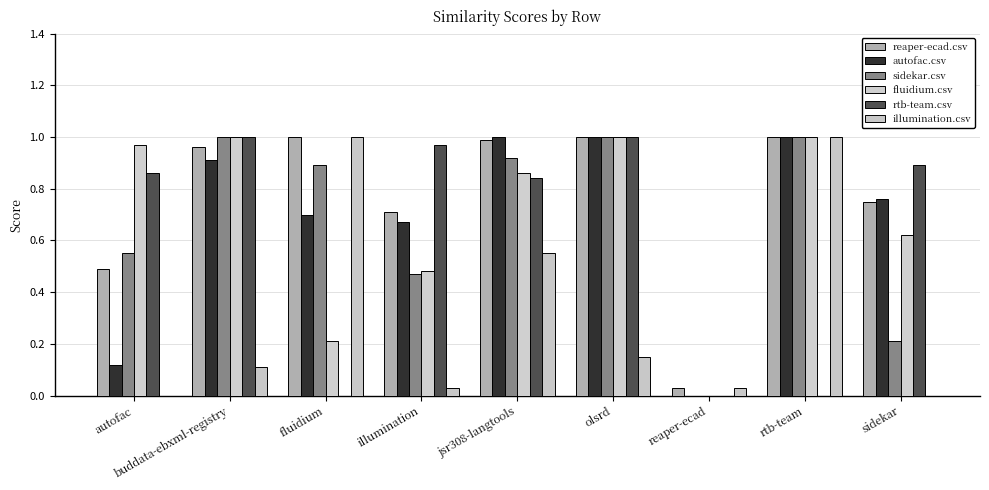

How many values in fluidium.csv are above zero?

8